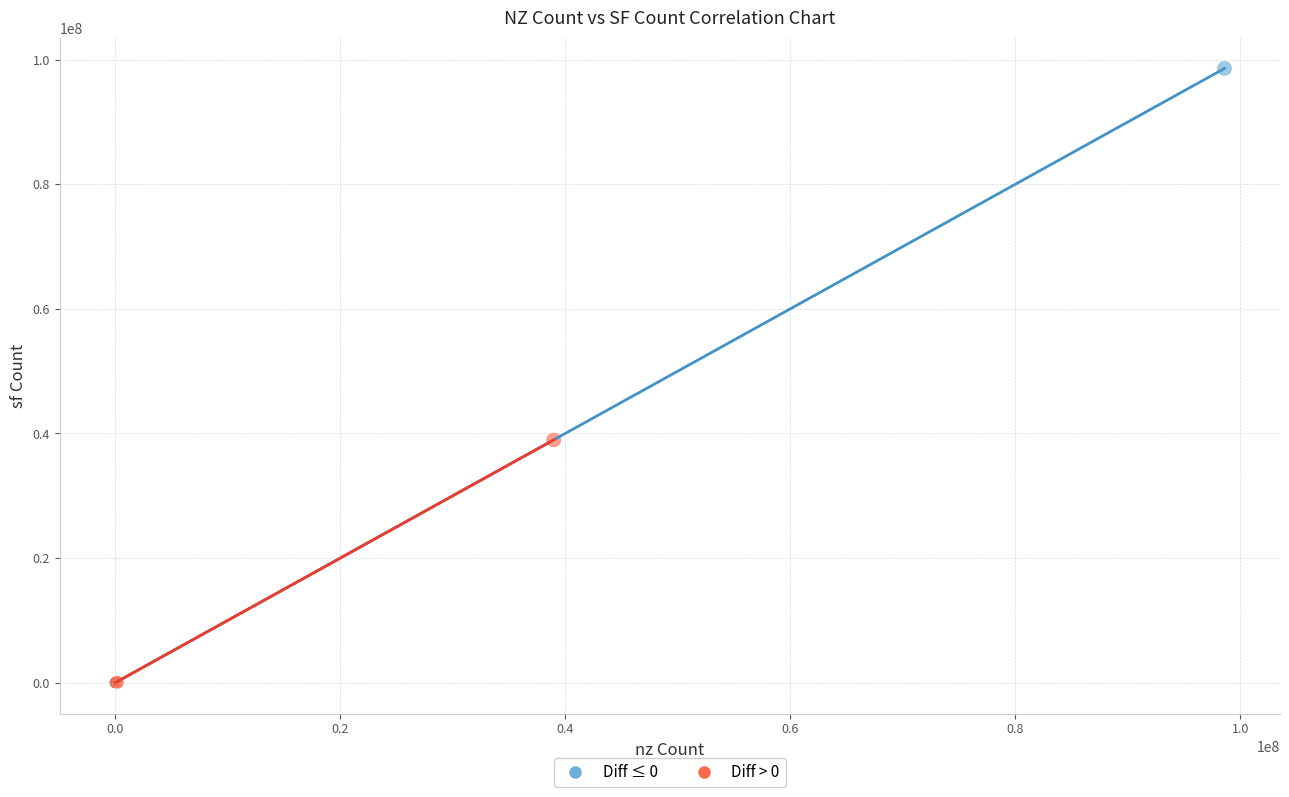

Which series reaches the maximum Y coordinate?

Diff ≤ 0